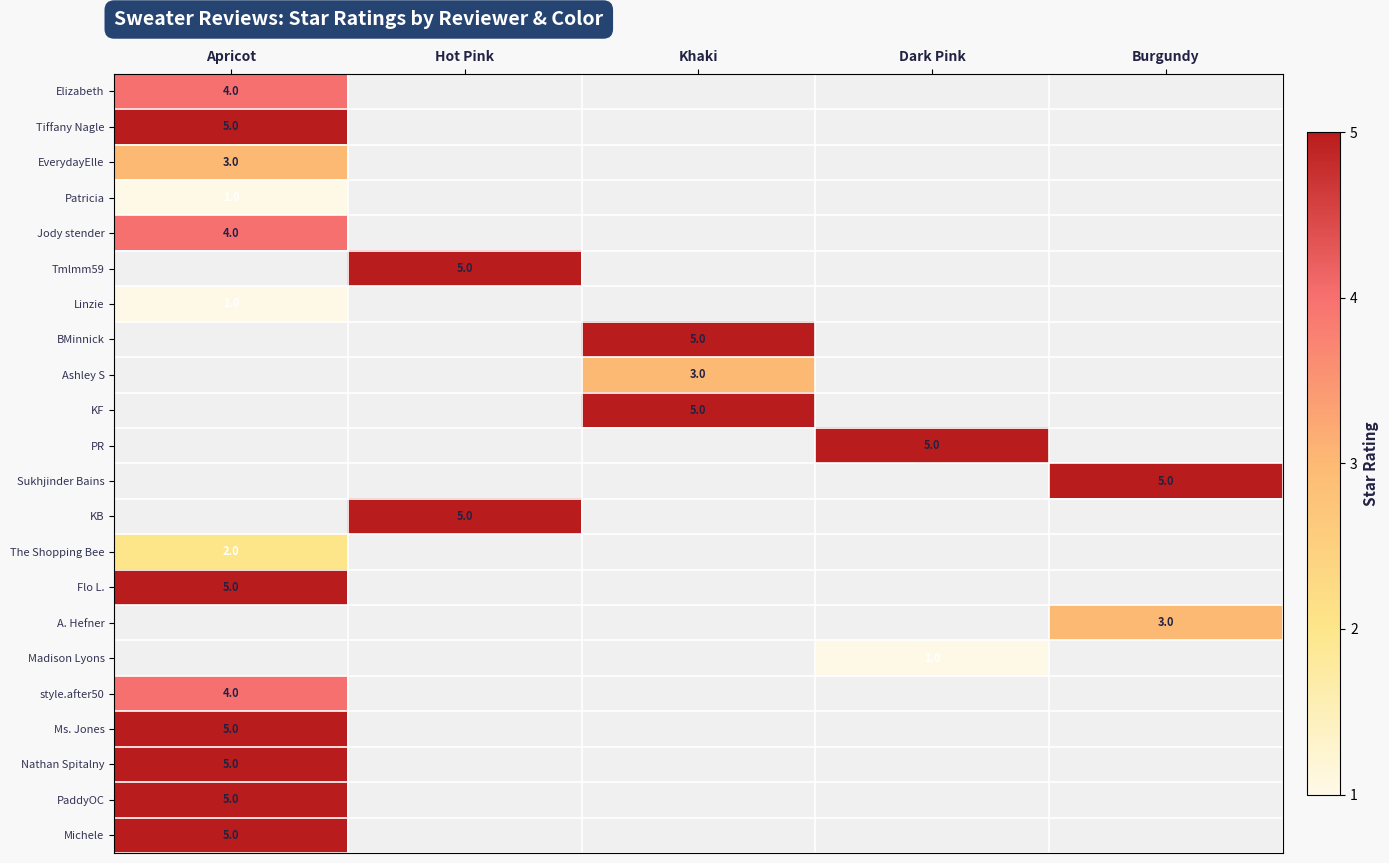

Between Hot Pink and Khaki, which series saw the biggest shift?

Tmlmm59